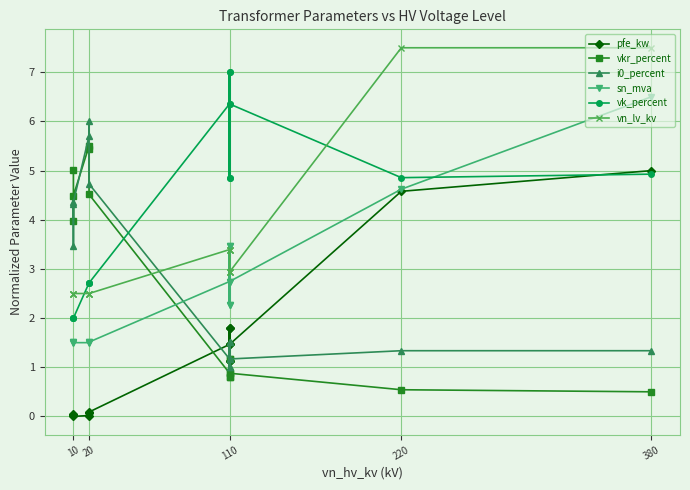

Which series has the largest total across all categories?

vk_percent